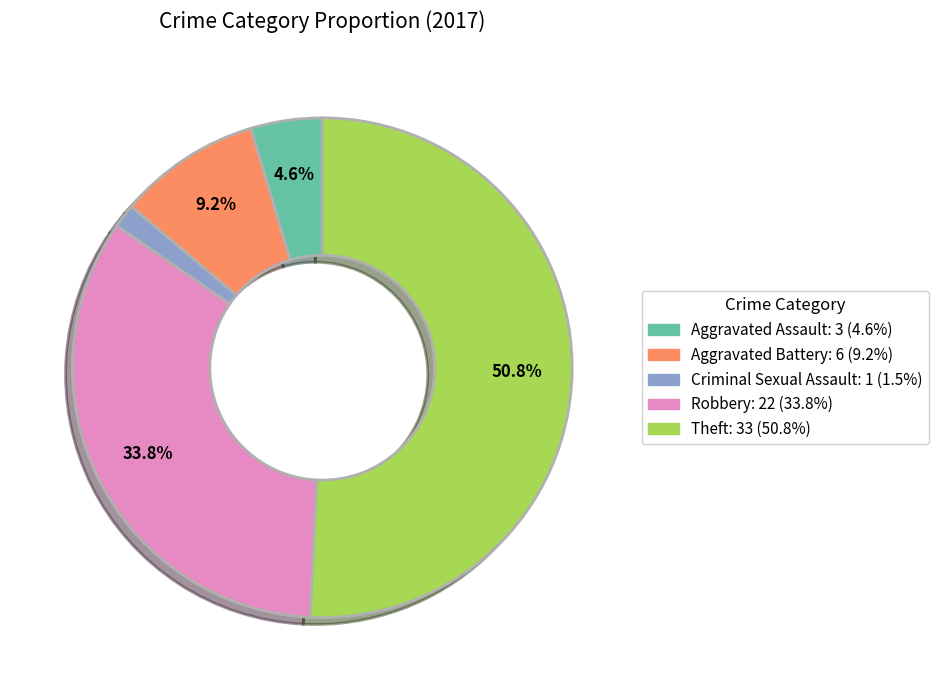

Do Aggravated Assault and Aggravated Battery together represent more than half of the pie?

No